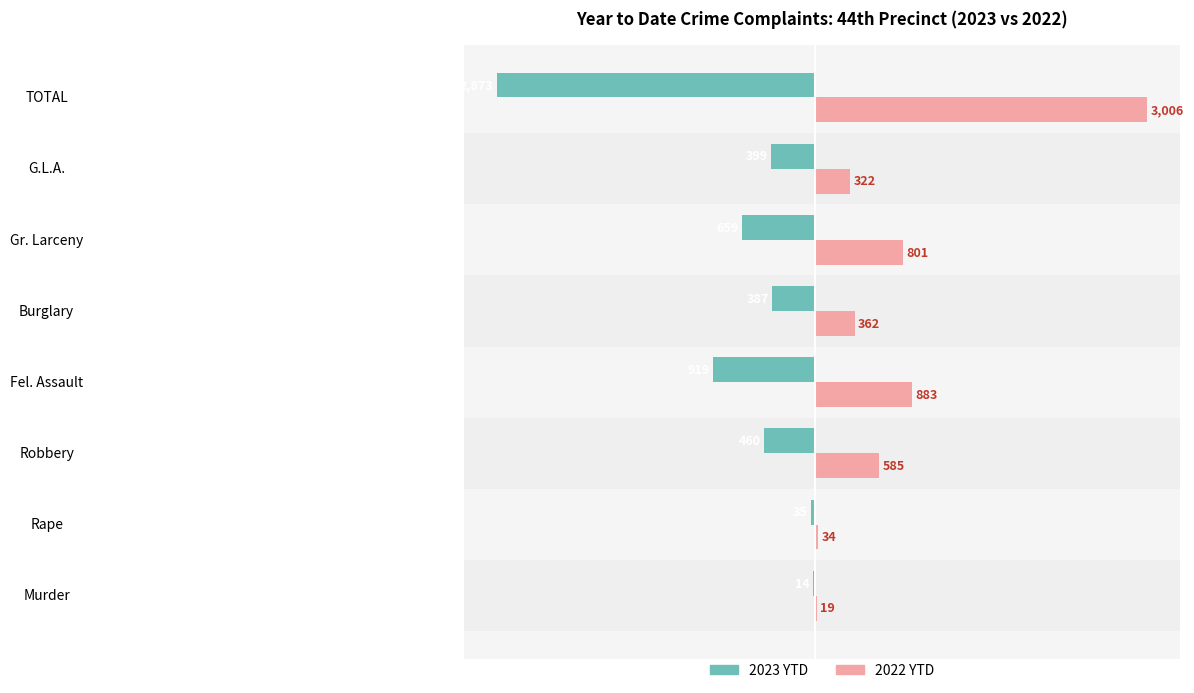

Between Murder and Gr. Larceny, which series saw the biggest shift?

2022 YTD